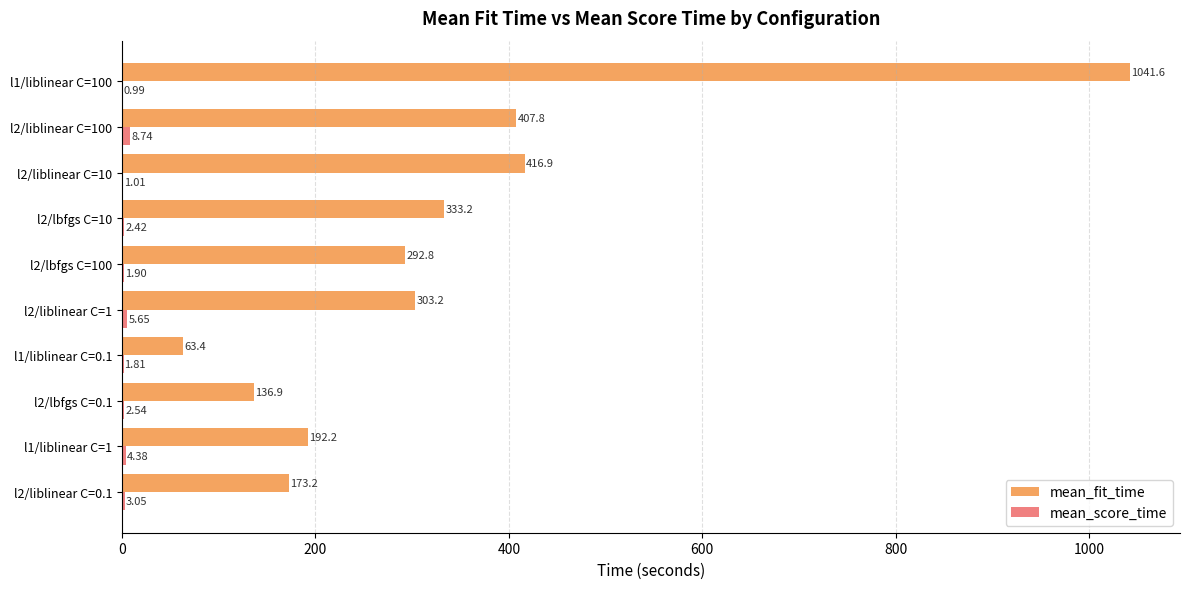

At which label is mean_fit_time closest to 552?

l2/liblinear C=10